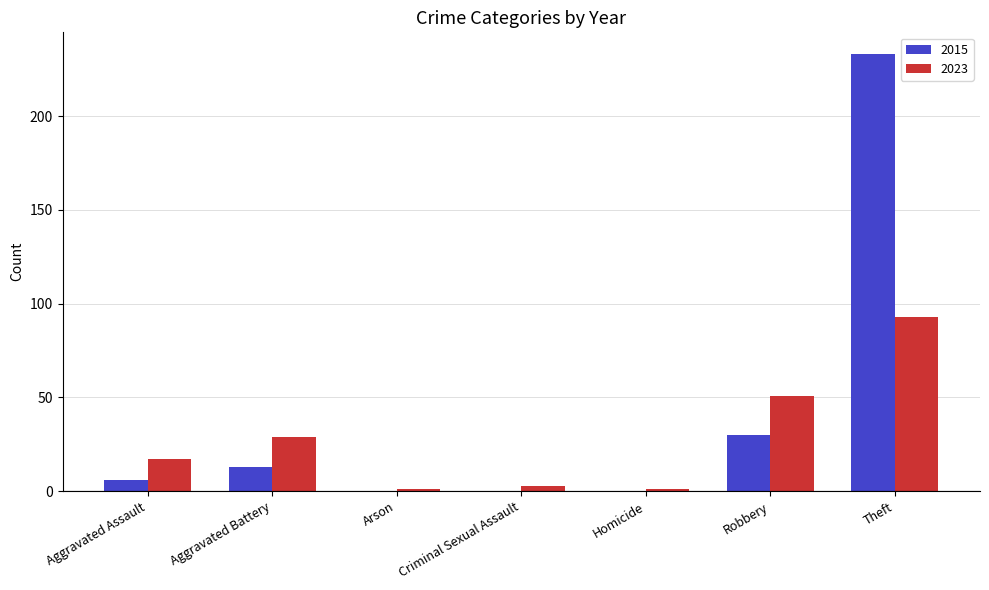

At which category is the sum across all series the highest?

Theft